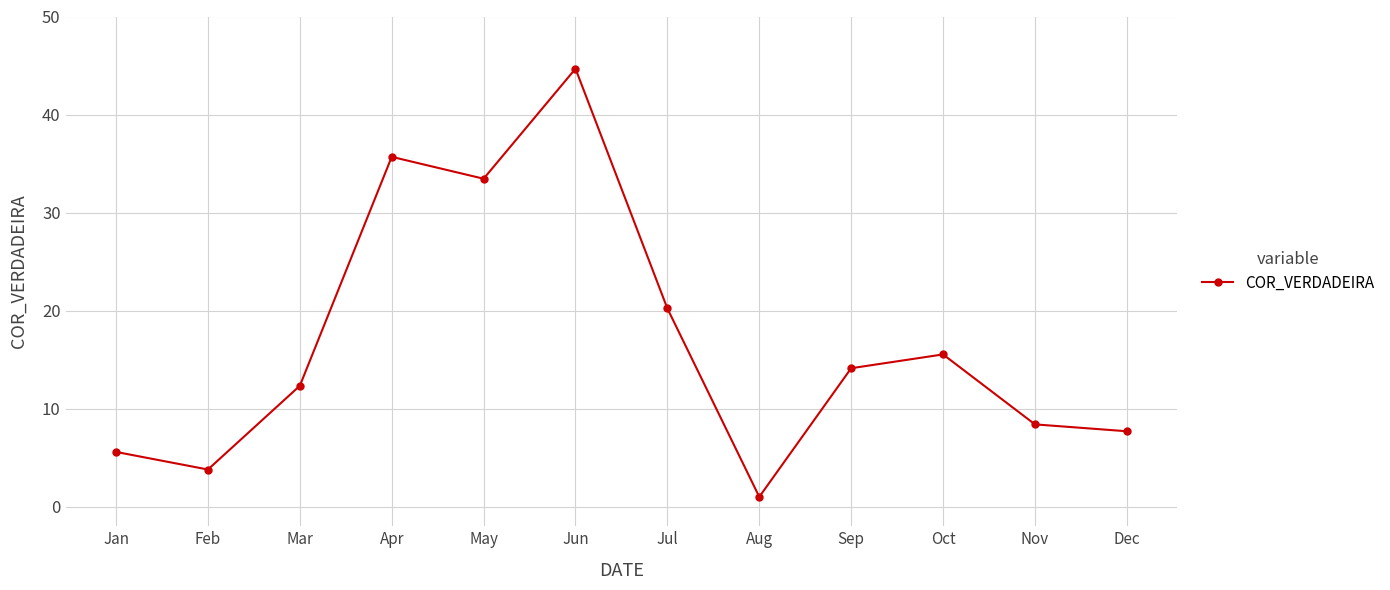

What is the greatest value displayed?

44.7